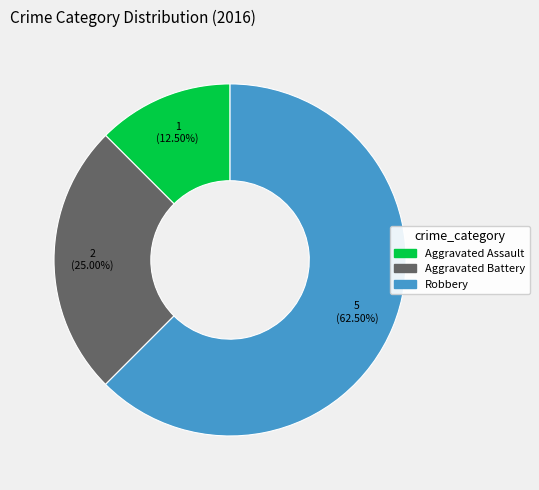

Is there any slice that represents more than half of the pie?

Yes